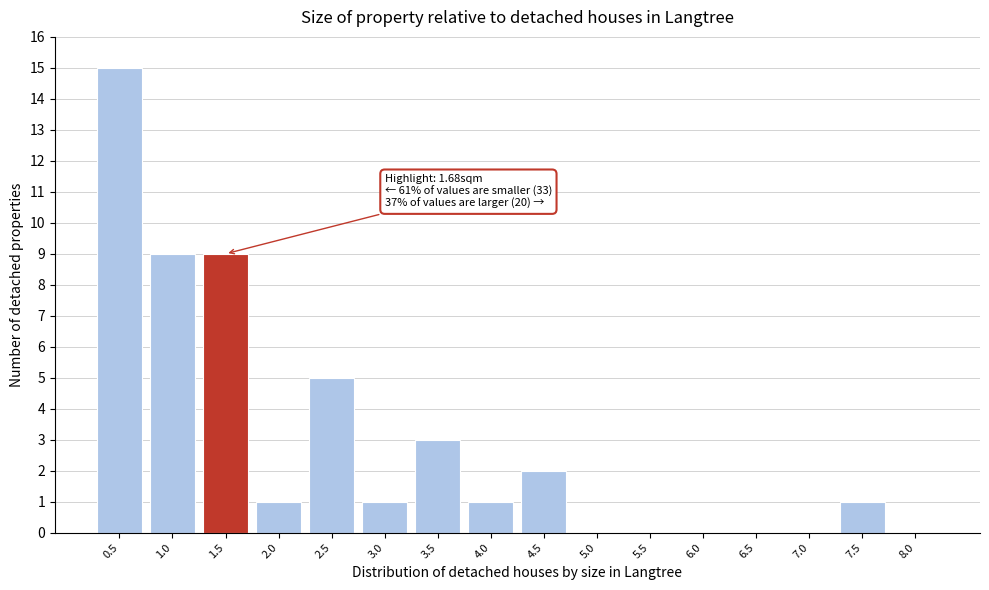

Reading left to right, list all the values displayed in this chart.

0.5=15	1.0=9	1.5=9	2.0=1	2.5=5	3.0=1	3.5=3	4.0=1	4.5=2	5.0=0	5.5=0	6.0=0	6.5=0	7.0=0	7.5=1	8.0=0